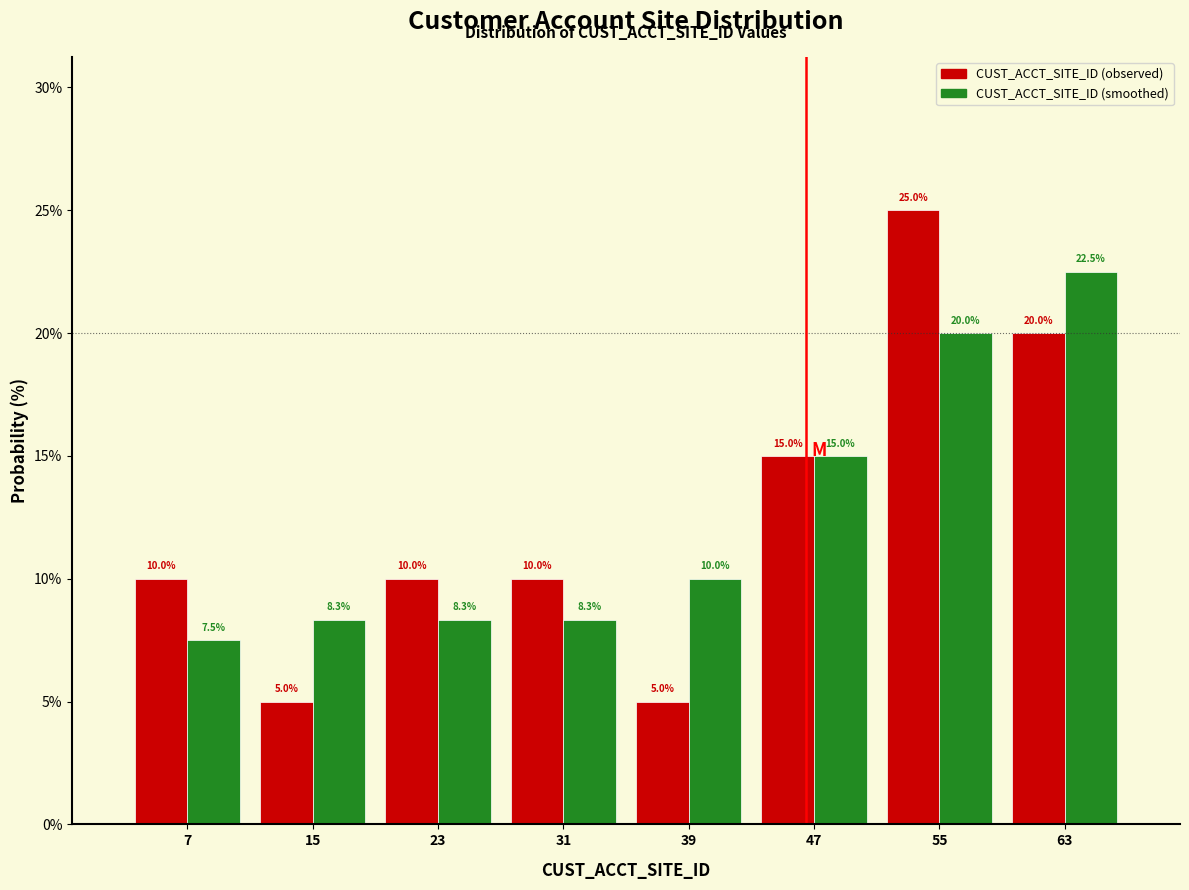

In the CUST_ACCT_SITE_ID (observed) series, which range on the x-axis has the tallest bar?

51 to 59